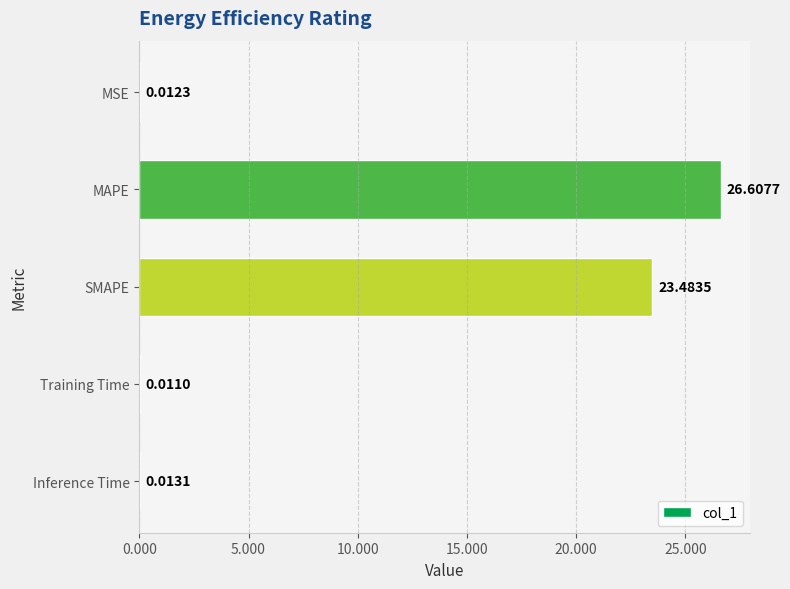

What is the change in value from MAPE to Training Time?

-26.6